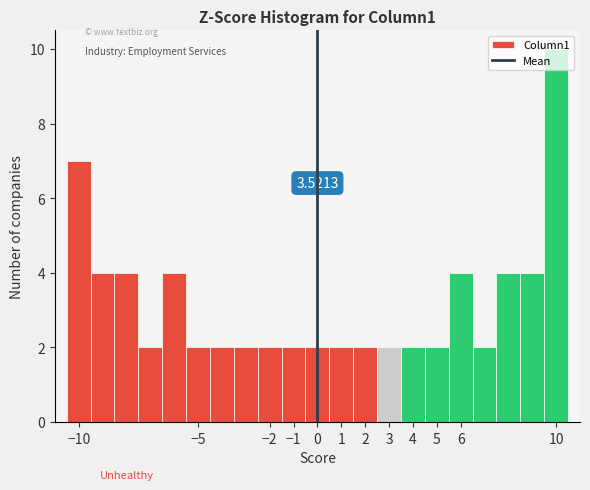

Over which range of the x-axis is the bar tallest?

9.5 to 10.5